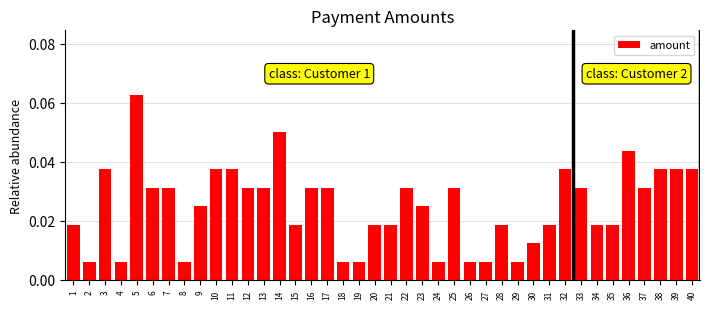

Which label corresponds to the largest value in the chart?

5